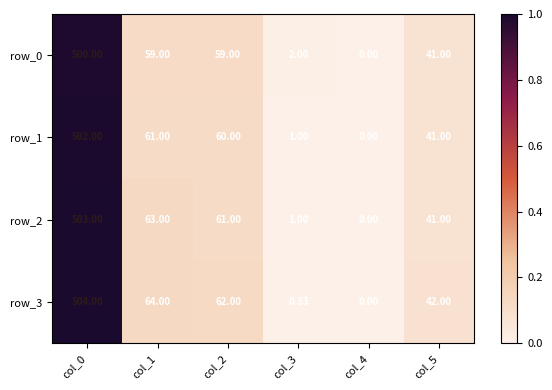

How many distinct data groups are displayed?

4